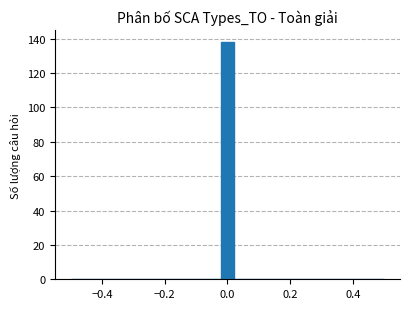

Read against the x-axis, roughly where is the centre of the tallest bar?

0.00